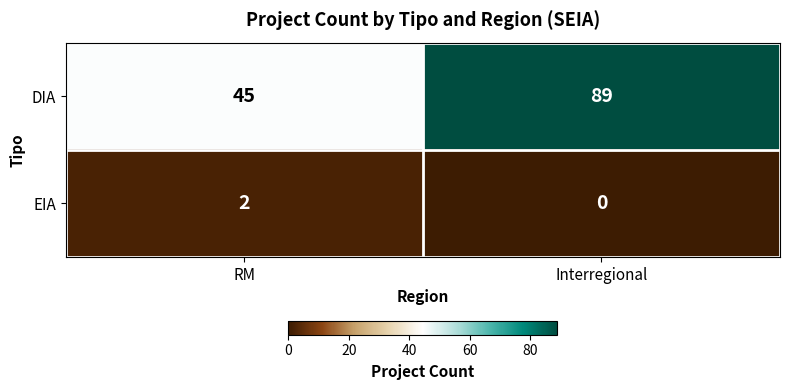

What value does the DIA series have at Interregional, to the nearest 10?

90